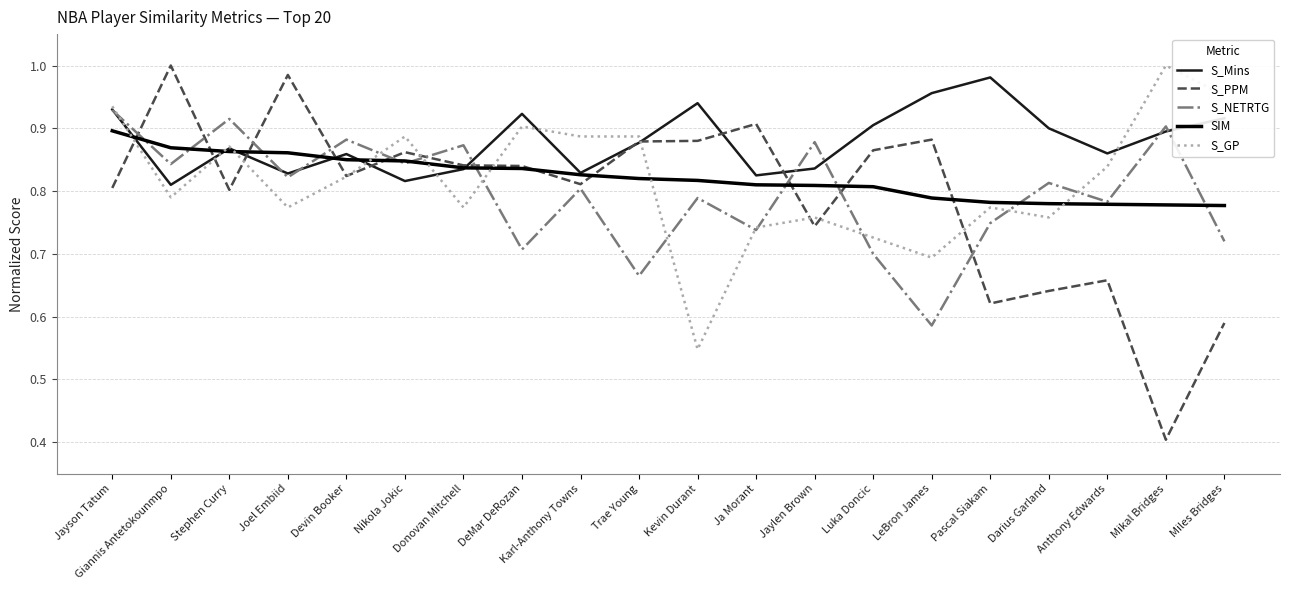

What is the minimum value shown in the chart?

0.4